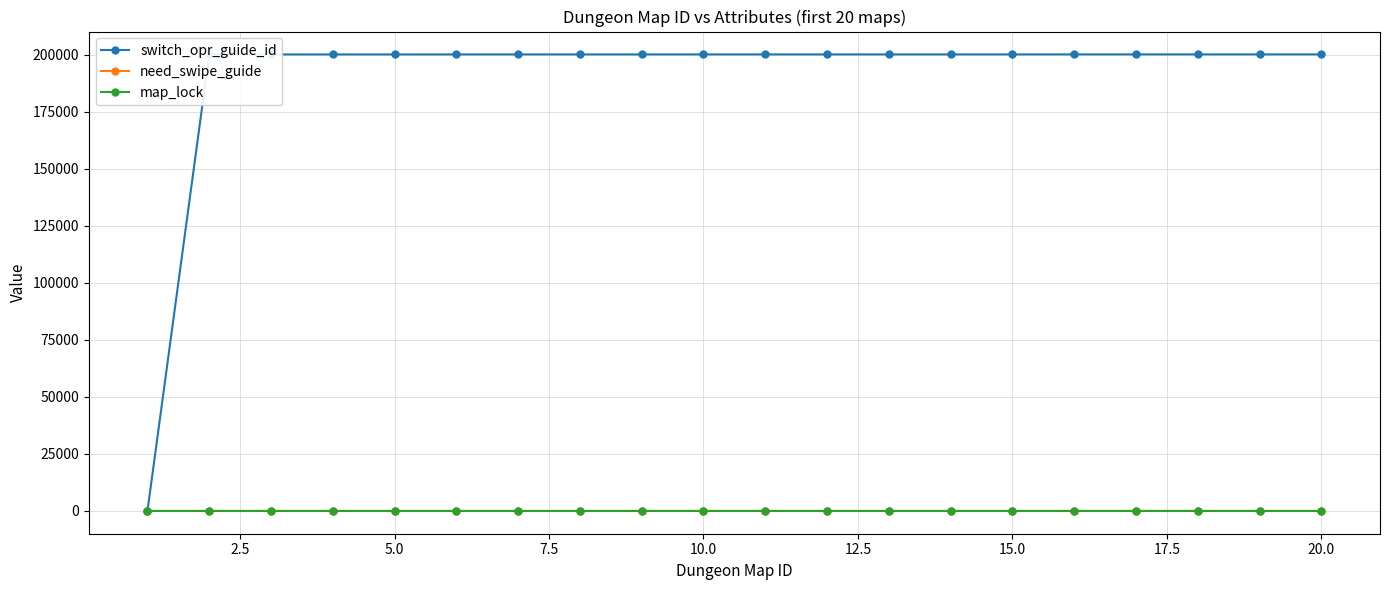

What is the greatest value displayed?

200119